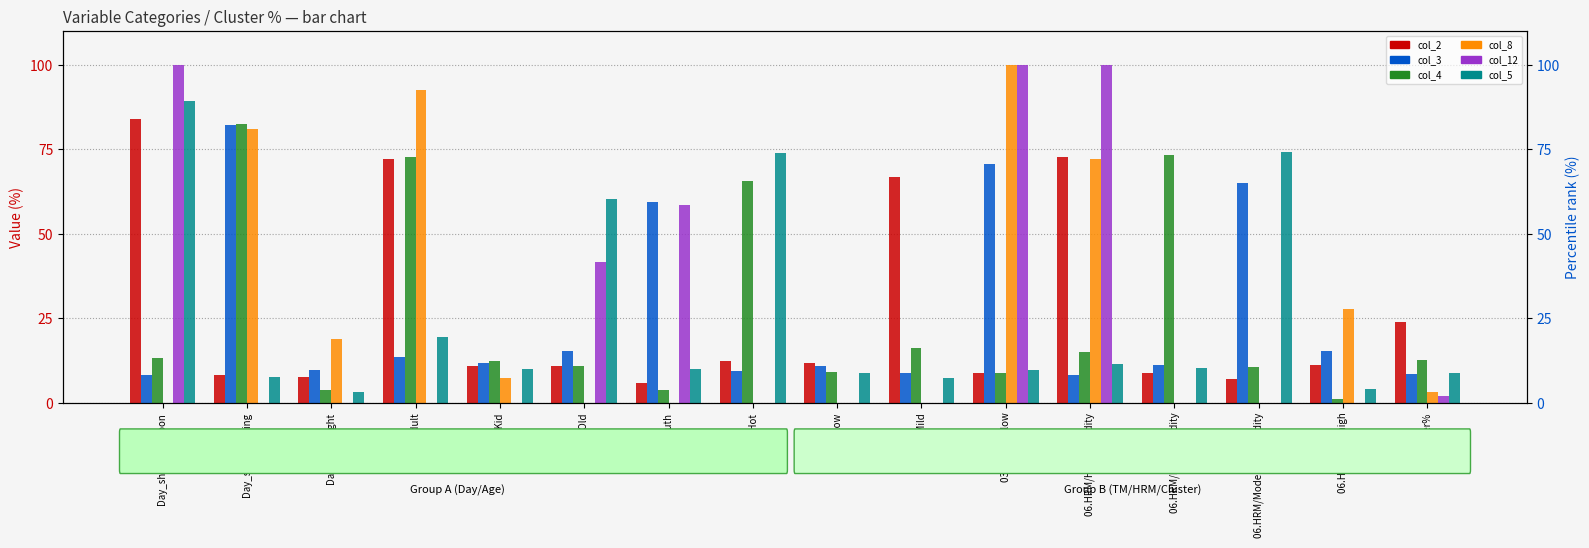

Which category has the lowest value in the col_12 series?

Day_shift/Morning